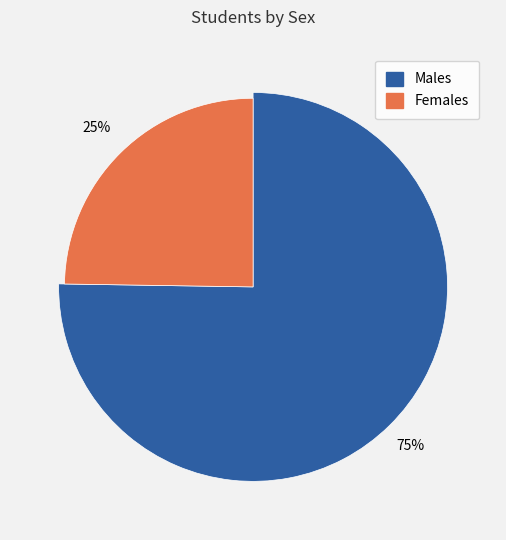

The F slice represents 17% of the pie. True or false?

False